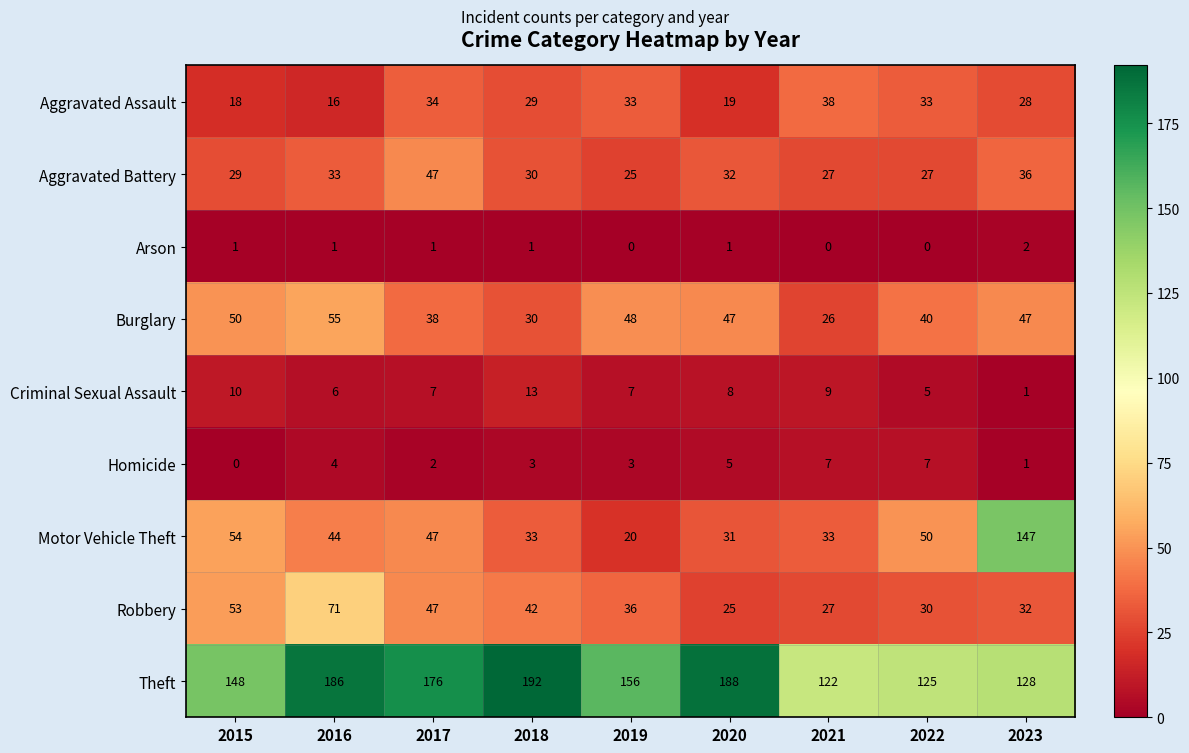

Which series has the largest range (max minus min)?

Motor Vehicle Theft